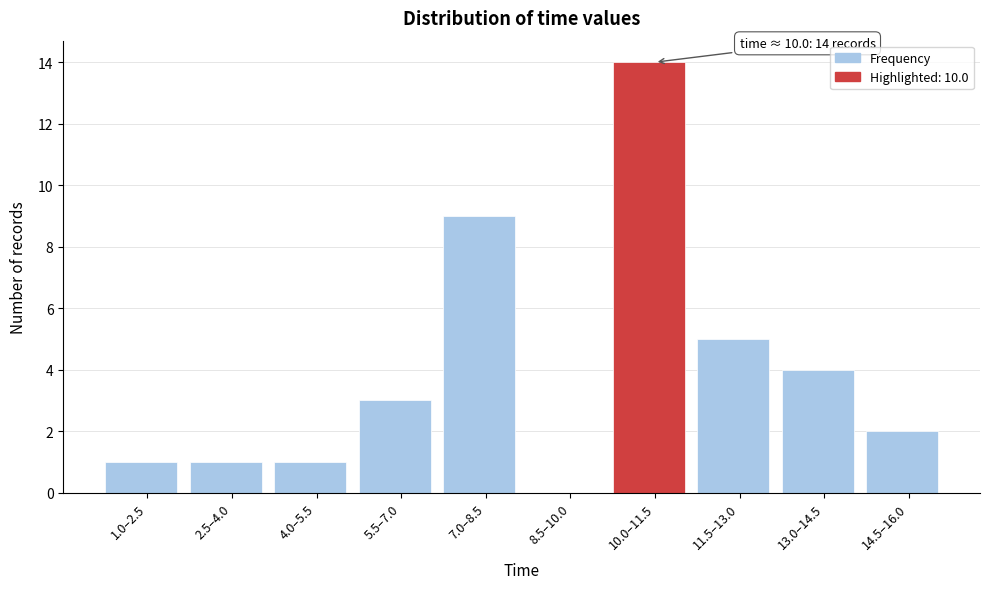

Reading right to left, list all the values displayed in this chart.

14.5–16.0=2	13.0–14.5=4	11.5–13.0=5	10.0–11.5=14	8.5–10.0=0	7.0–8.5=9	5.5–7.0=3	4.0–5.5=1	2.5–4.0=1	1.0–2.5=1